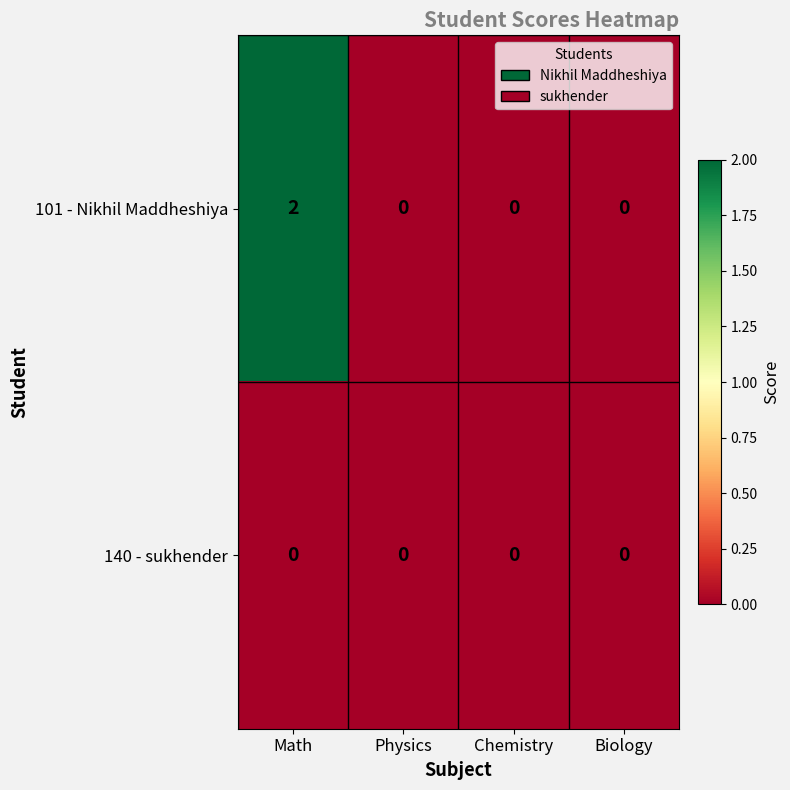

Reading left to right, transcribe all the data shown in this chart.

101 - Nikhil Maddheshiya: 2	0	0	0
140 - sukhender: 0	0	0	0